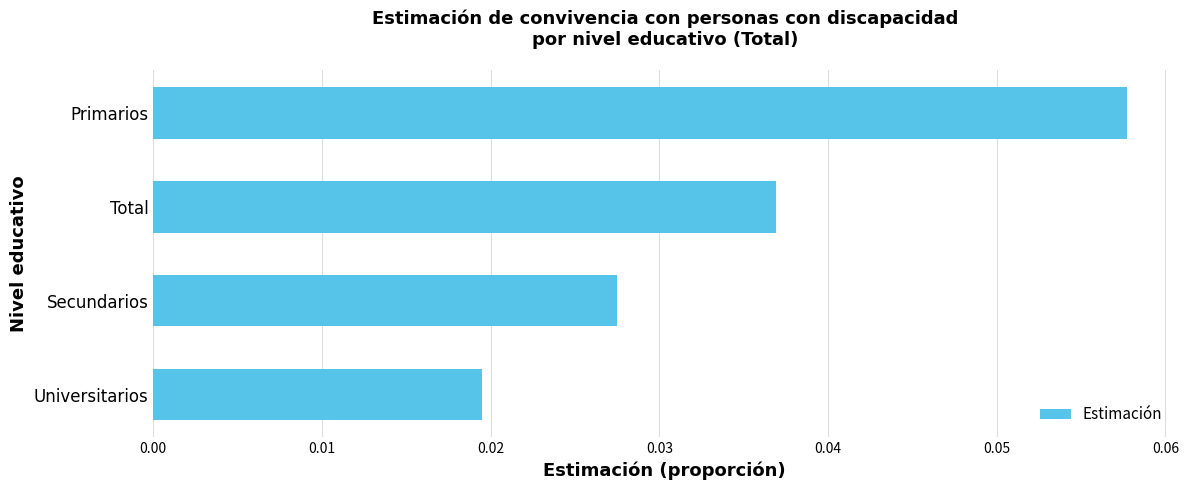

At which category does the chart reach its peak across all series?

Primarios